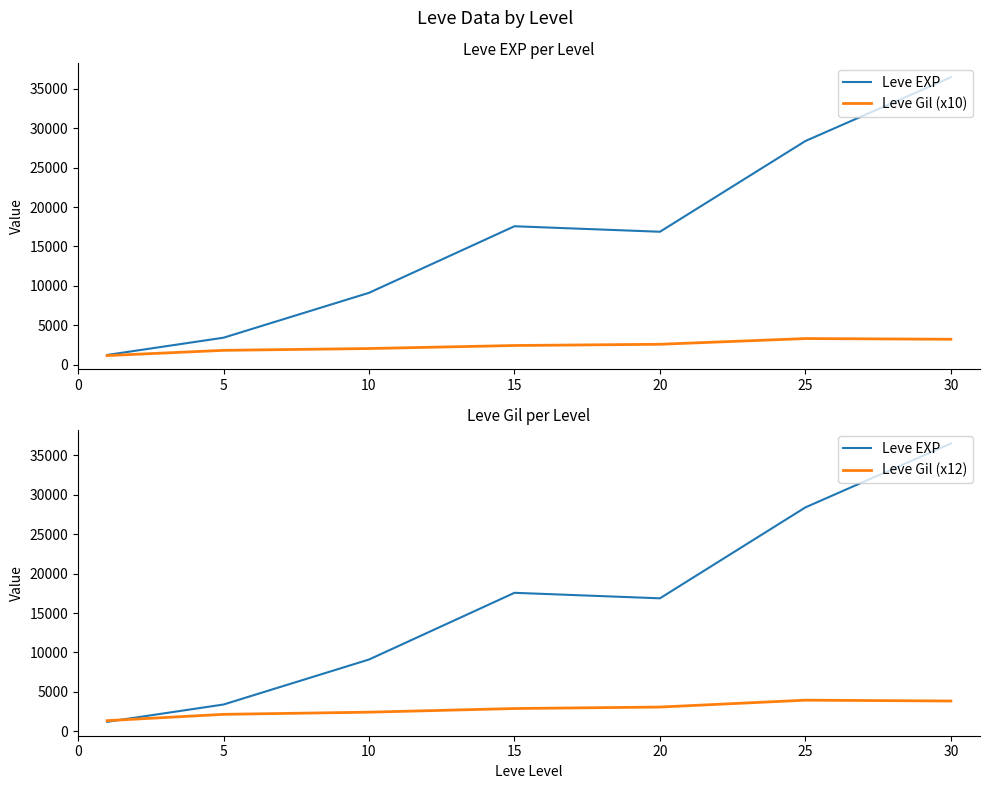

Count the number of categories in the chart.

7